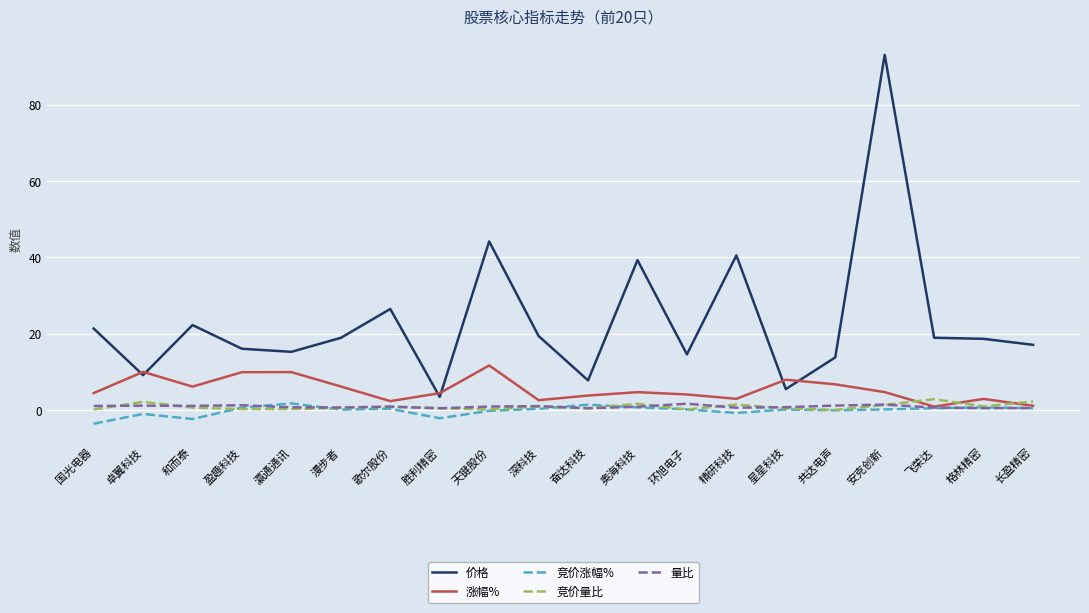

At which label does 涨幅% first exceed 4?

国光电器